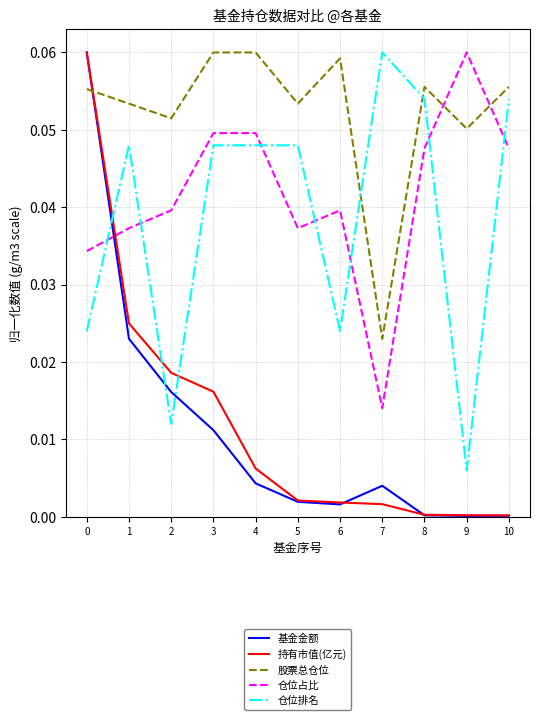

Where is 股票总仓位 nearest to the value 0?

7